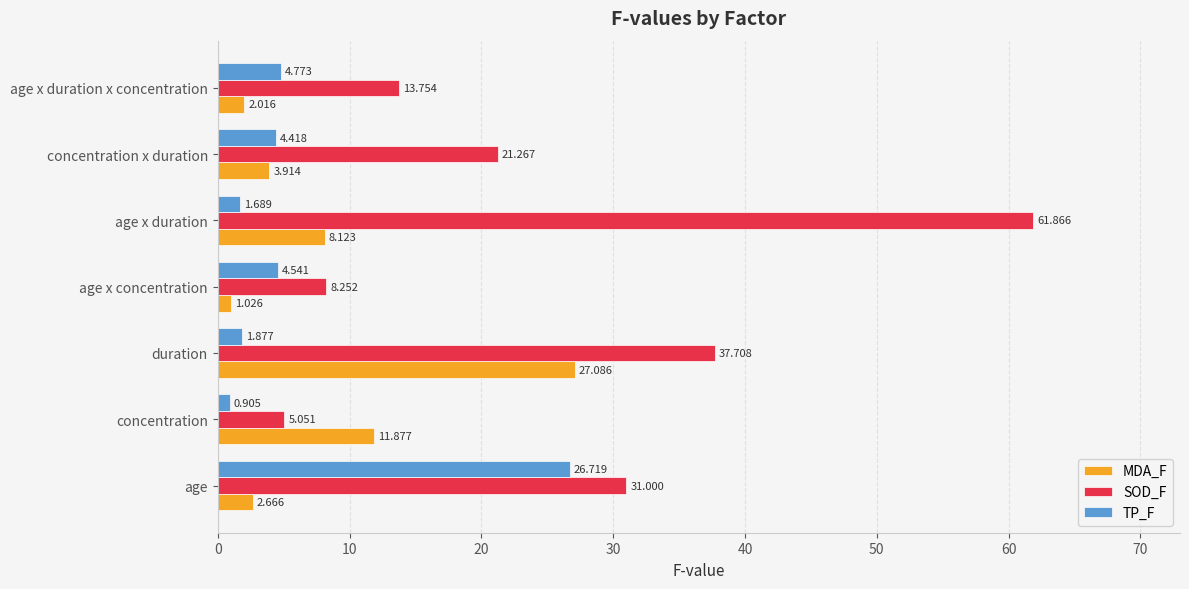

Which category has the lowest value in the MDA_F series?

age x concentration